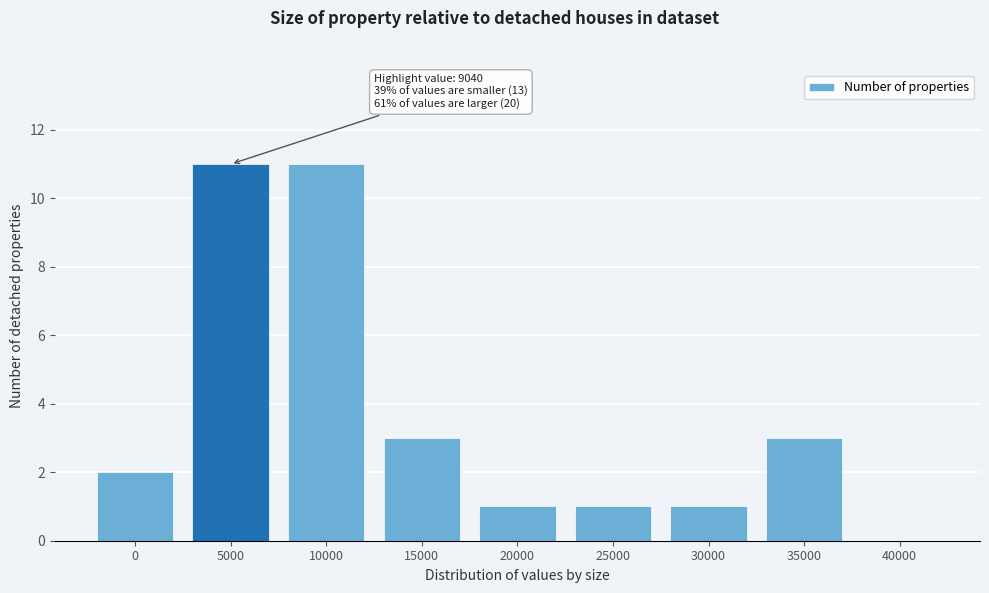

Reading left to right, transcribe all the data shown in this chart.

0=2	5000=11	10000=11	15000=3	20000=1	25000=1	30000=1	35000=3	40000=0